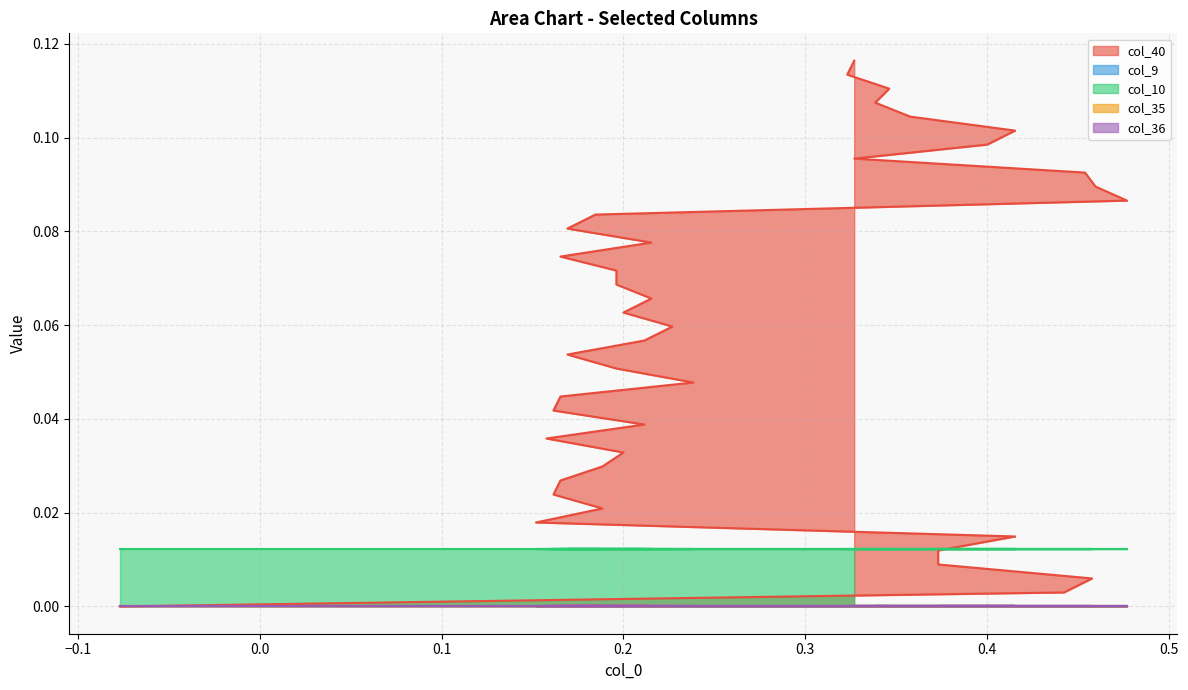

Between 19 and 29, which series saw the biggest shift?

col_40